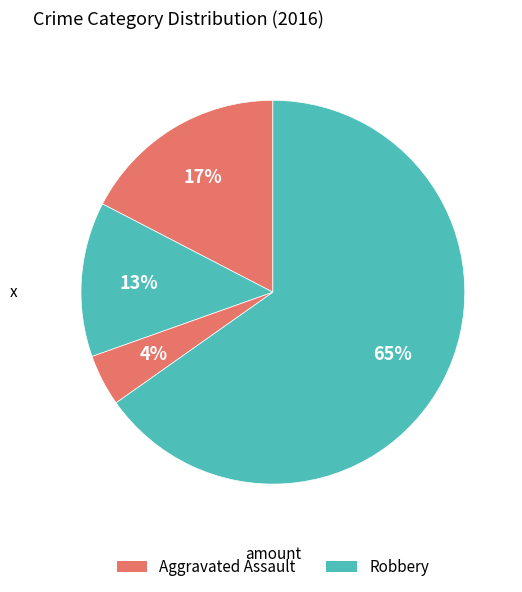

Does any single category account for the majority?

Yes